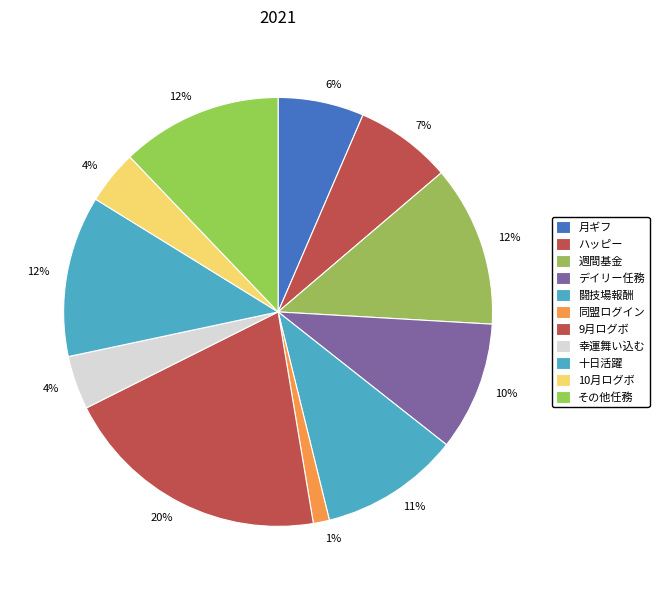

To the nearest percent, what portion does 10月ログボ represent?

4%